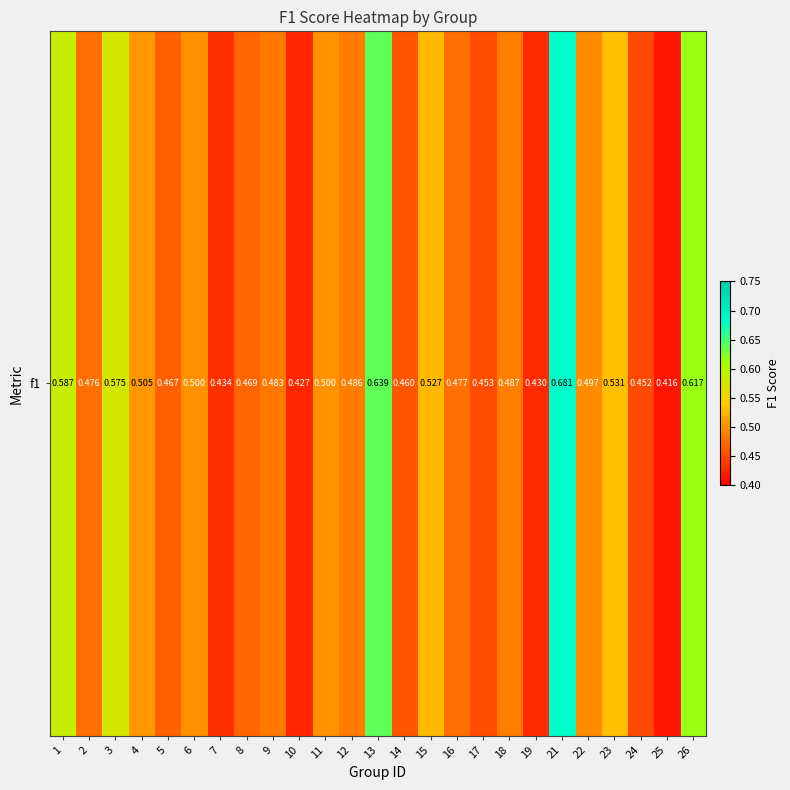

What is the approximate value at 3?

0.6